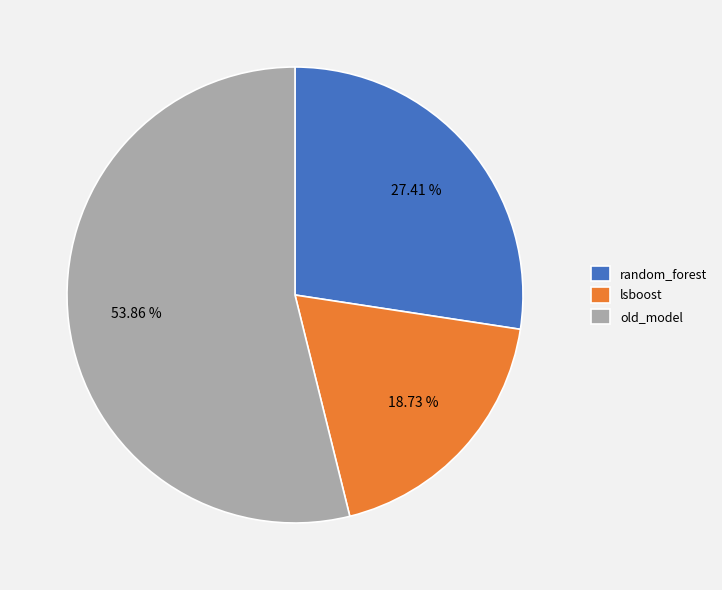

Combined, what portion of the pie is lsboost and random_forest?

46.1%